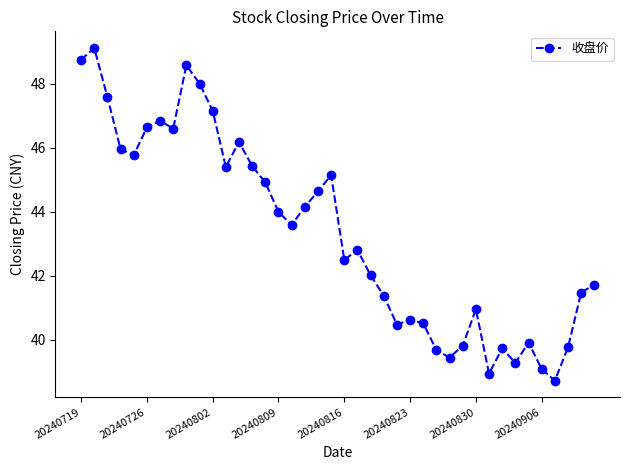

Count the number of categories in the chart.

40